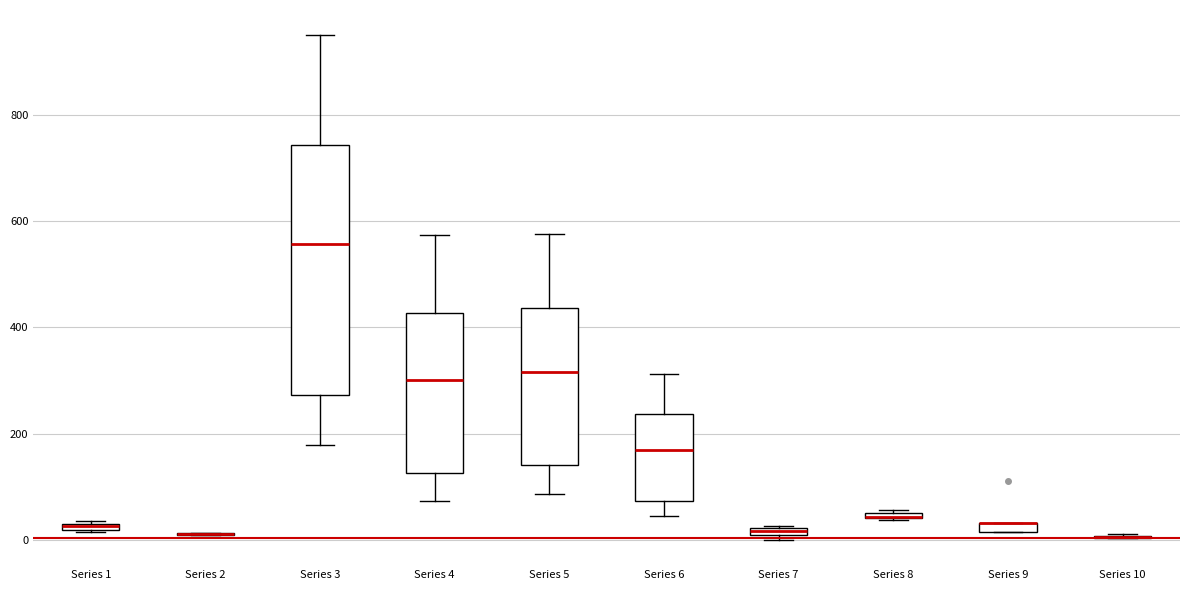

Which box is the tallest, from its lower edge to its upper edge?

Series 3